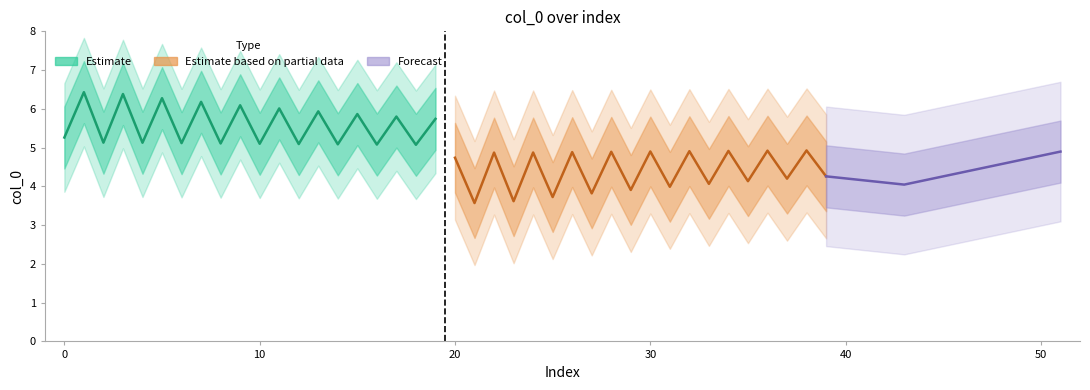

Which category has the lowest value in the col_0_a series?

18